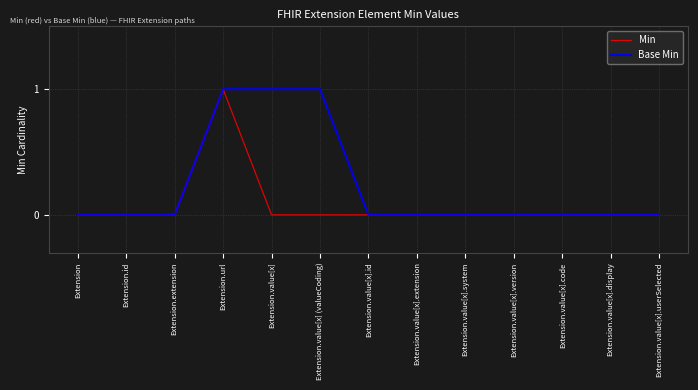

What is the difference between the maximum and minimum values in the Min series?

1